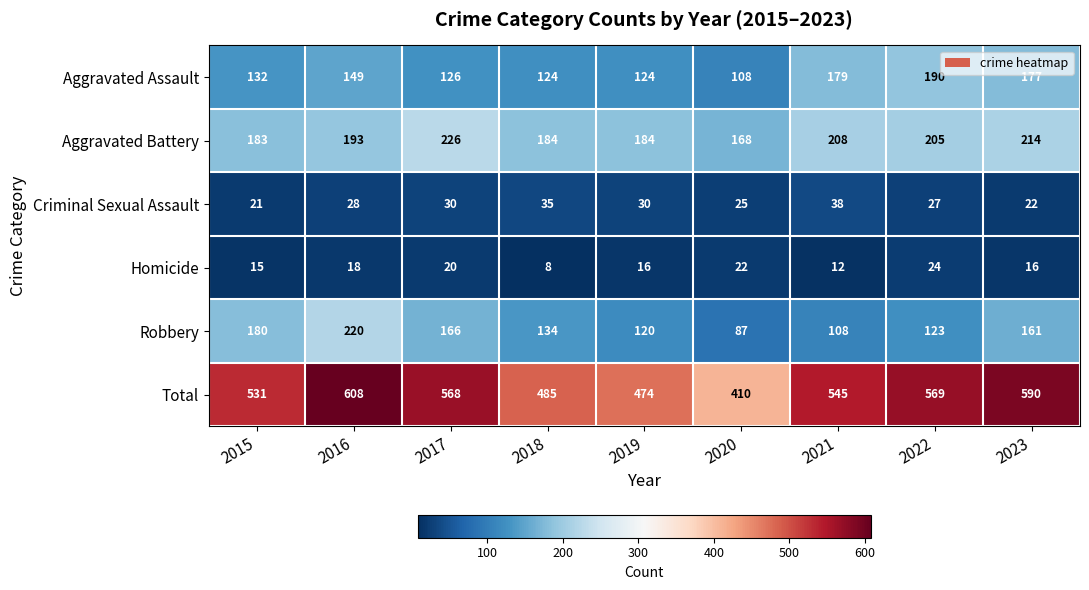

What is the total value across all series at 2022?

1138